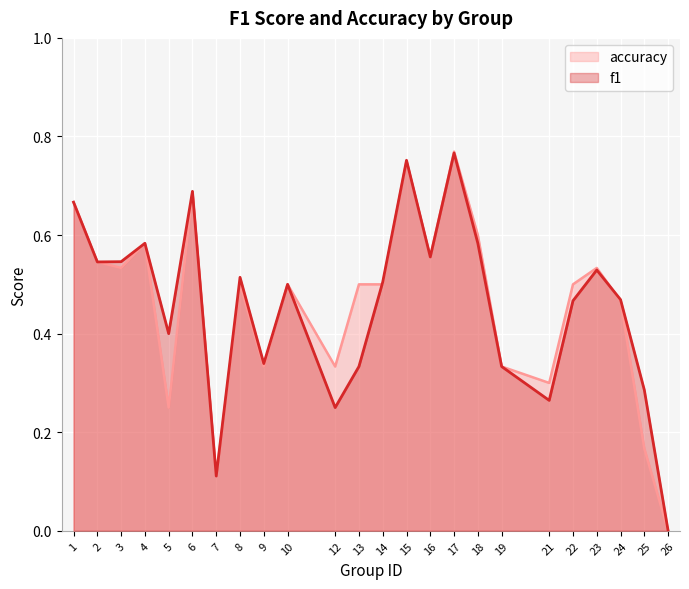

How many values in f1 are above zero?

23